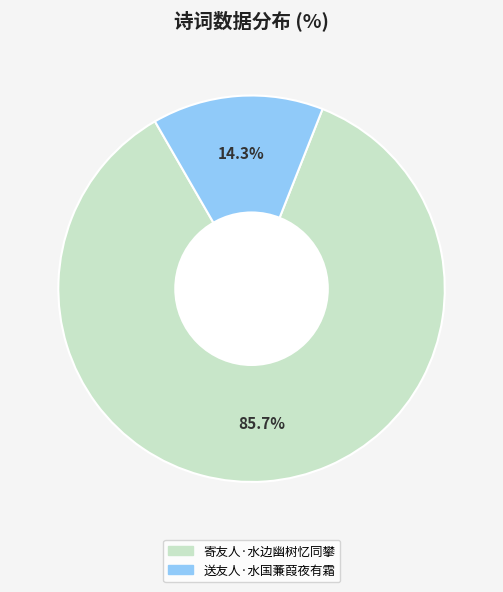

Is there any slice that represents more than half of the pie?

Yes